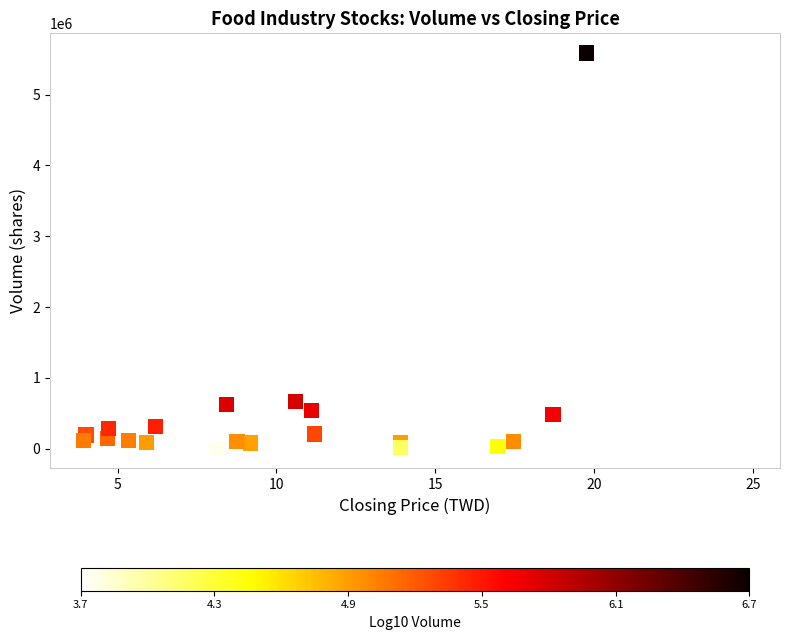

What is the range of Y values (max minus min)?

5580932